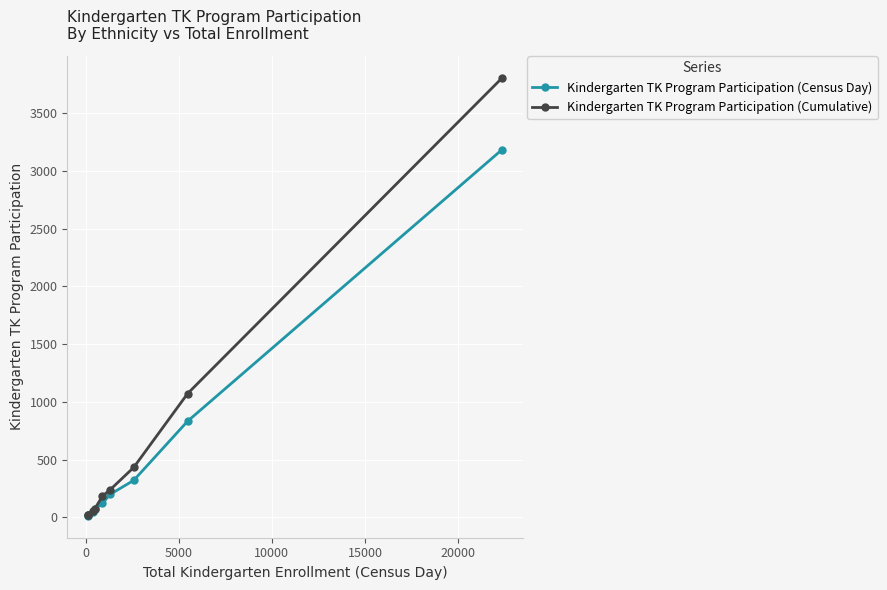

Rank the series by their maximum value, from lowest to highest.

Kindergarten TK Program Participation (Census Day), Kindergarten TK Program Participation (Cumulative)